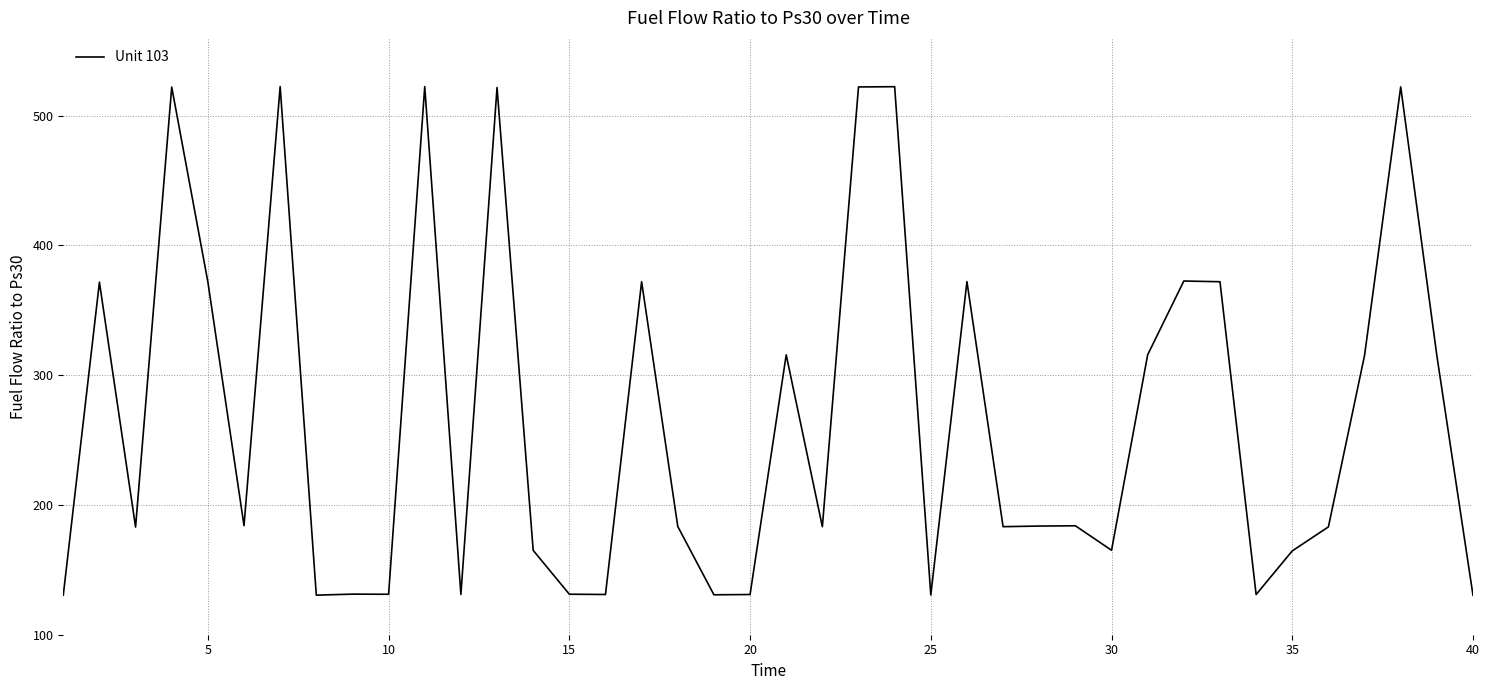

What is the smallest value displayed?

130.4